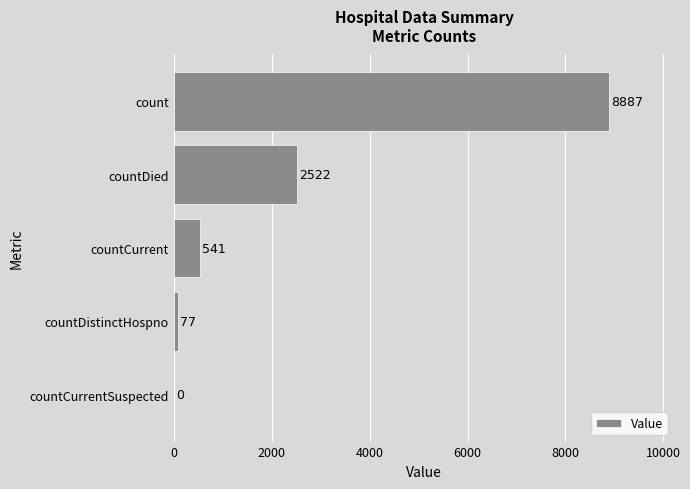

What is the greatest value displayed?

8887